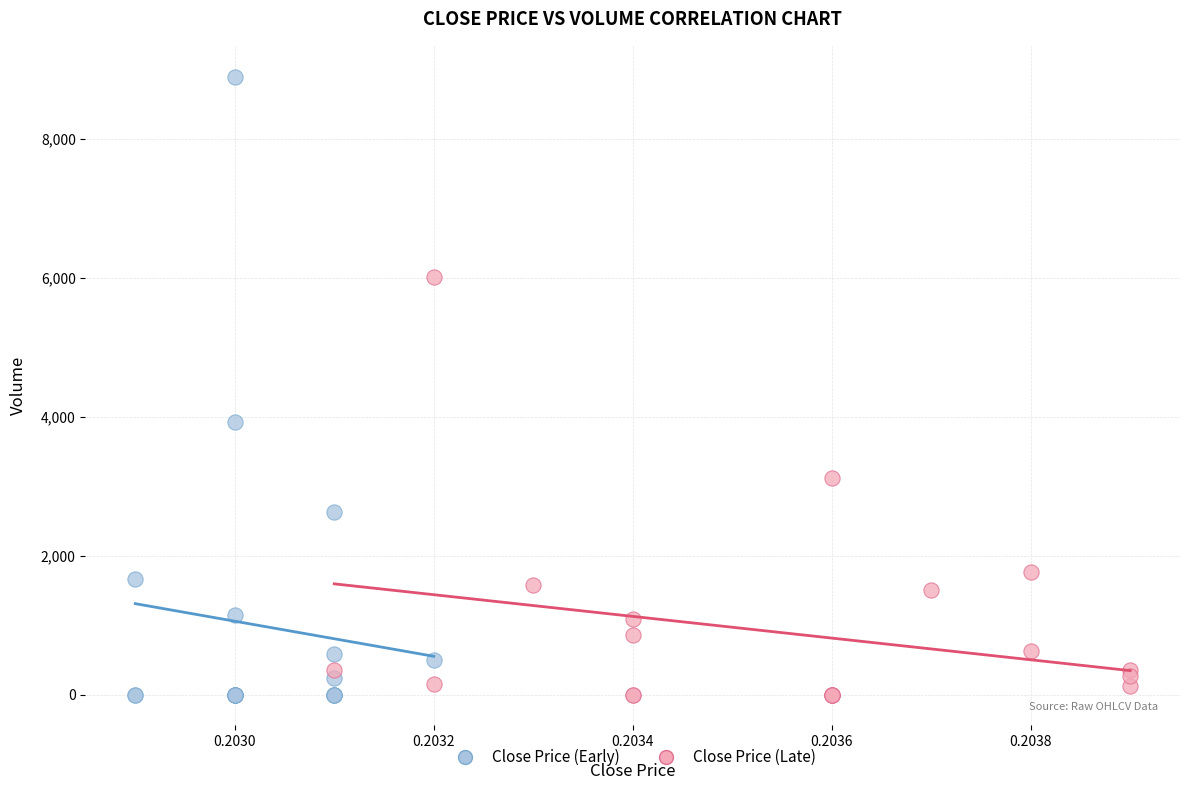

Which series contains the highest Y value?

Close Price (Early)